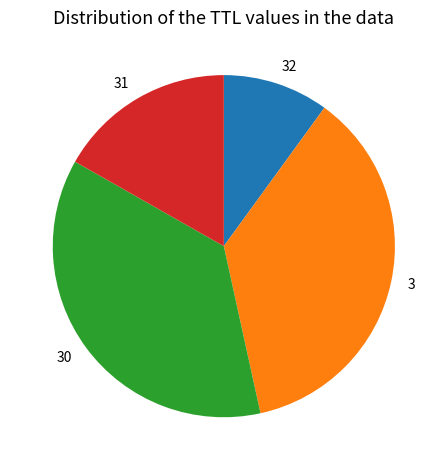

How many segments does this pie chart have?

4